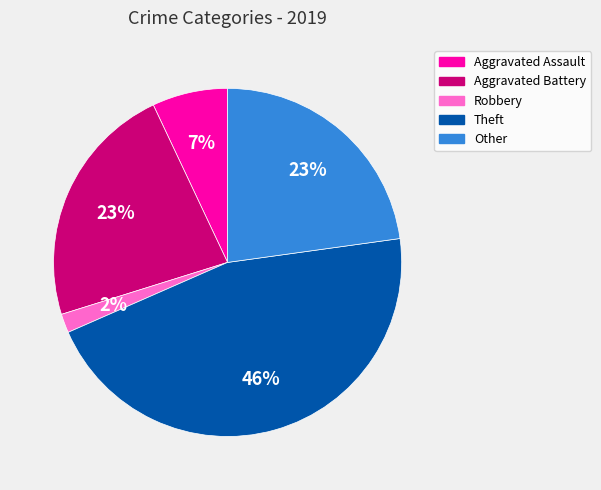

Is it true that Other is 9% of the pie?

False